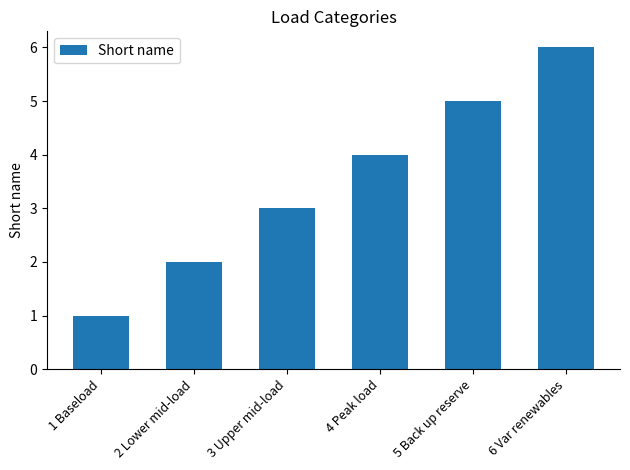

Rank the categories by value from lowest to highest.

1 Baseload, 2 Lower mid-load, 3 Upper mid-load, 4 Peak load, 5 Back up reserve, 6 Var renewables